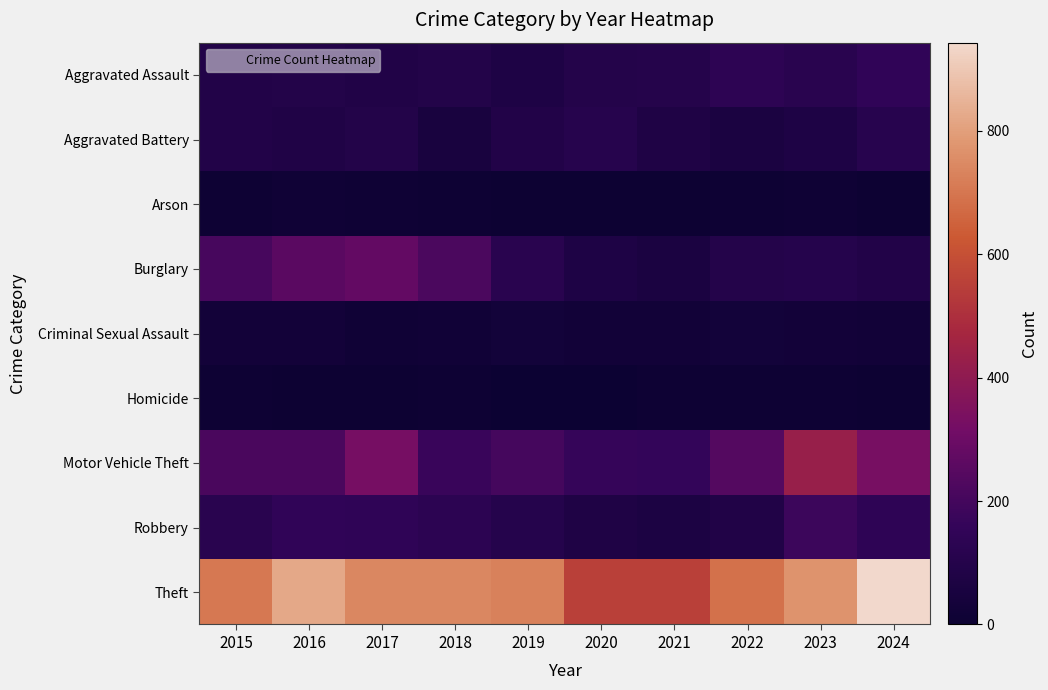

Reading left to right, extract all data points from this chart.

Aggravated Assault: 2015=90	2016=94	2017=88	2018=95	2019=75	2020=96	2021=101	2022=134	2023=119	2024=150
Aggravated Battery: 2015=92	2016=84	2017=94	2018=55	2019=89	2020=107	2021=78	2022=61	2023=77	2024=111
Arson: 2015=11	2016=16	2017=14	2018=9	2019=5	2020=4	2021=4	2022=11	2023=13	2024=5
Burglary: 2015=207	2016=255	2017=277	2018=218	2019=120	2020=76	2021=61	2022=96	2023=106	2024=89
Criminal Sexual Assault: 2015=27	2016=26	2017=18	2018=19	2019=31	2020=24	2021=24	2022=30	2023=27	2024=24
Homicide: 2015=9	2016=5	2017=7	2018=8	2019=3	2020=2	2021=11	2022=9	2023=8	2024=4
Motor Vehicle Theft: 2015=214	2016=215	2017=327	2018=176	2019=203	2020=165	2021=161	2022=240	2023=429	2024=330
Robbery: 2015=121	2016=149	2017=145	2018=132	2019=104	2020=81	2021=68	2022=85	2023=183	2024=140
Theft: 2015=706	2016=824	2017=743	2018=744	2019=728	2020=550	2021=551	2022=688	2023=771	2024=943